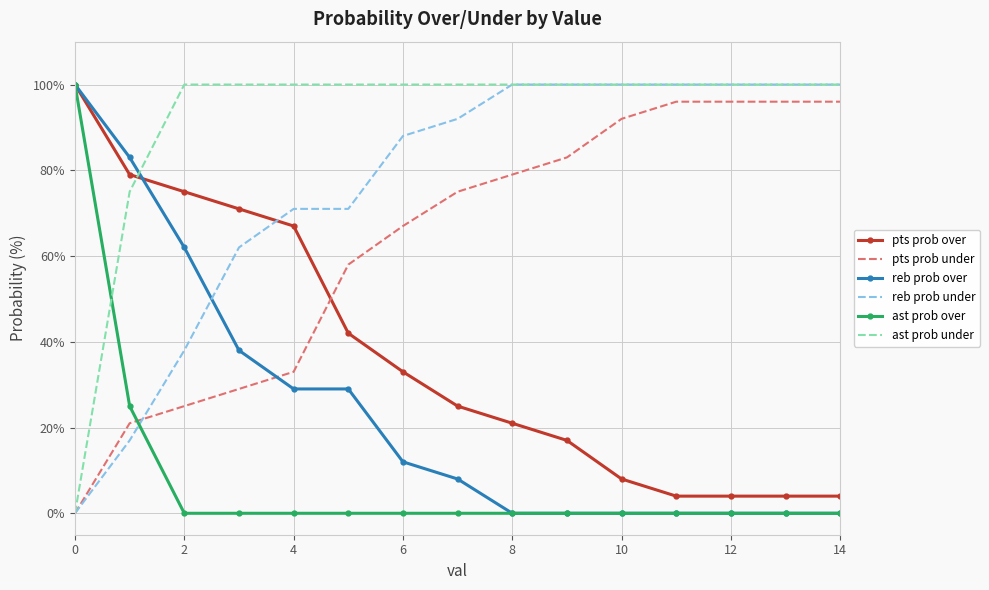

List the series in order of their overall mean, lowest first.

ast prob over, reb prob over, pts prob over, pts prob under, reb prob under, ast prob under